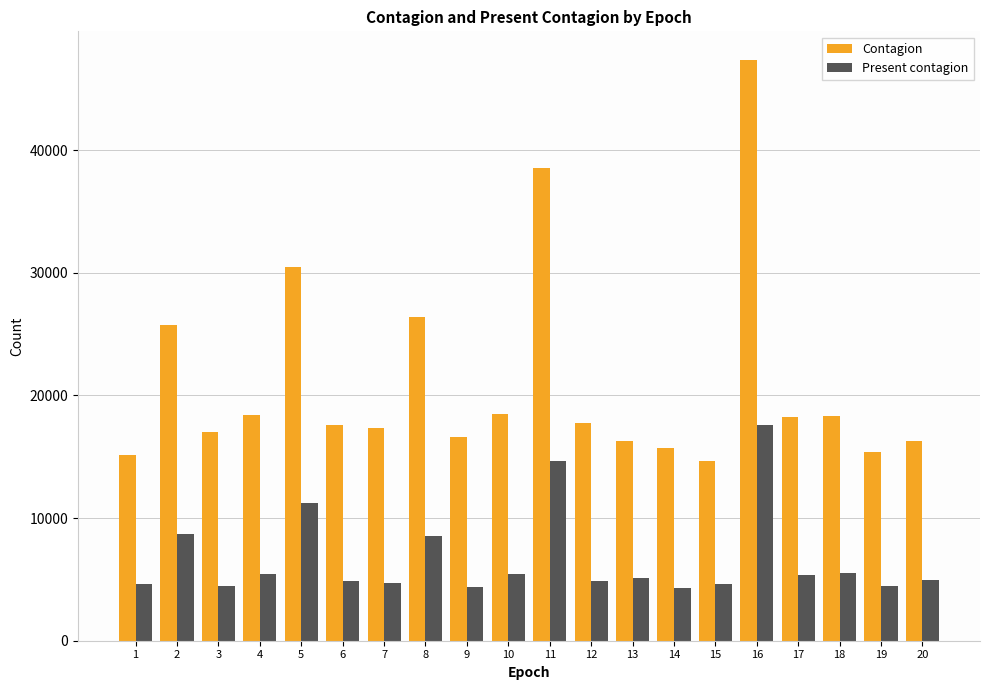

How many values in the Present contagion series are below 5082?

10